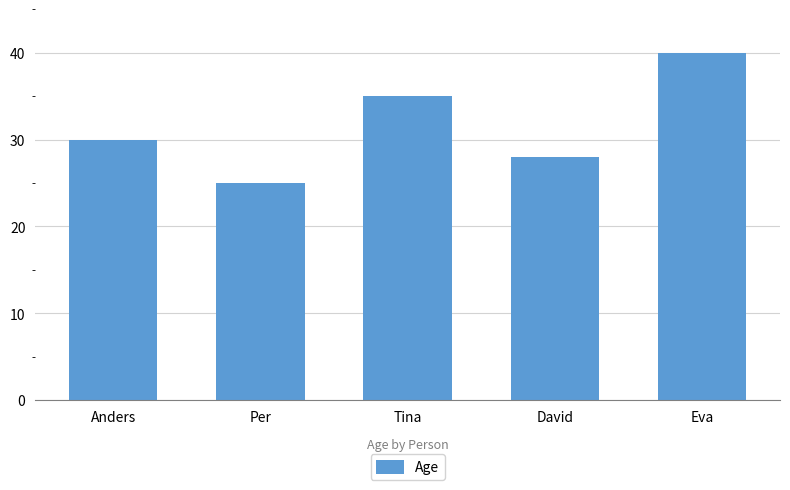

Approximately how many times larger is the value at Eva compared to David?

1.4